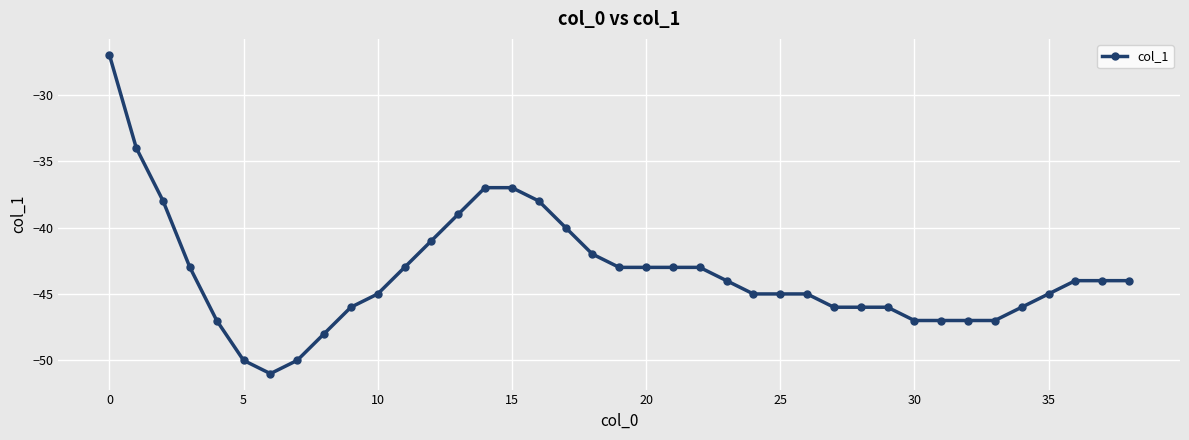

Count the number of categories in the chart.

39